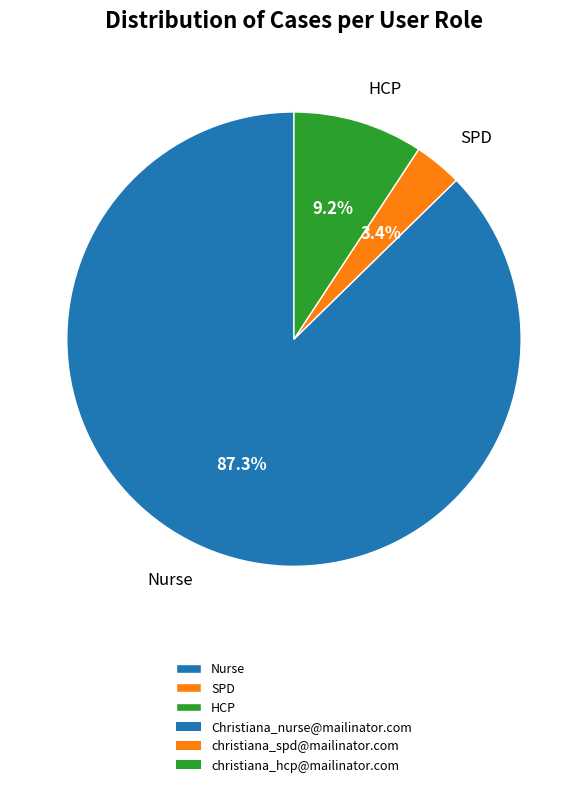

Combined, do SPD and Nurse account for over 50%?

Yes